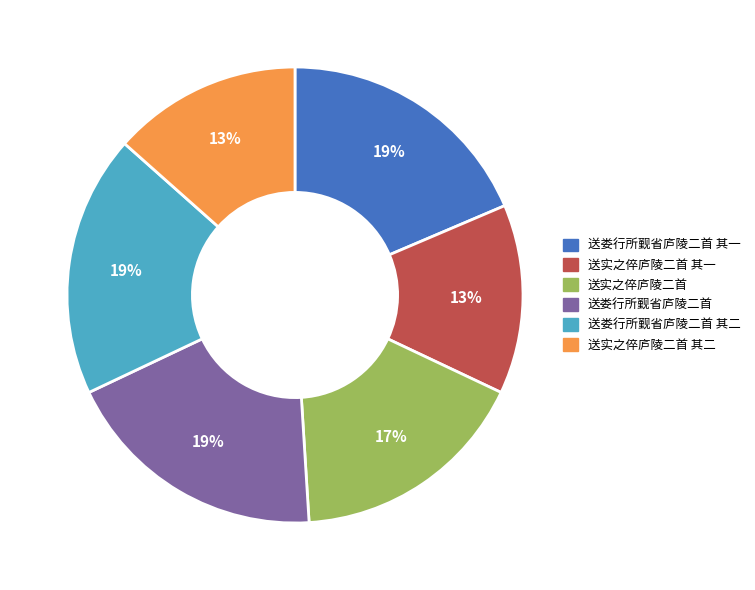

Count the number of slices in the pie.

6